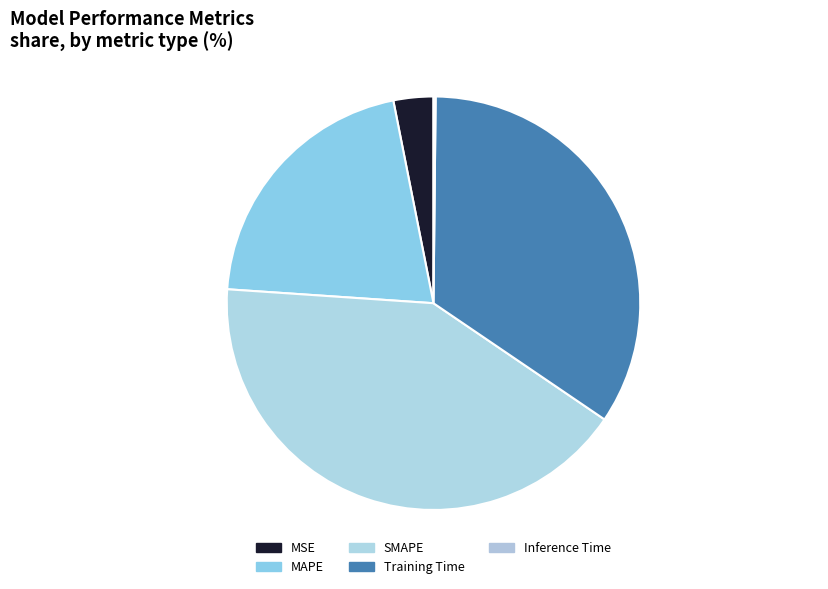

How much of the chart is everything except SMAPE?

58.4%